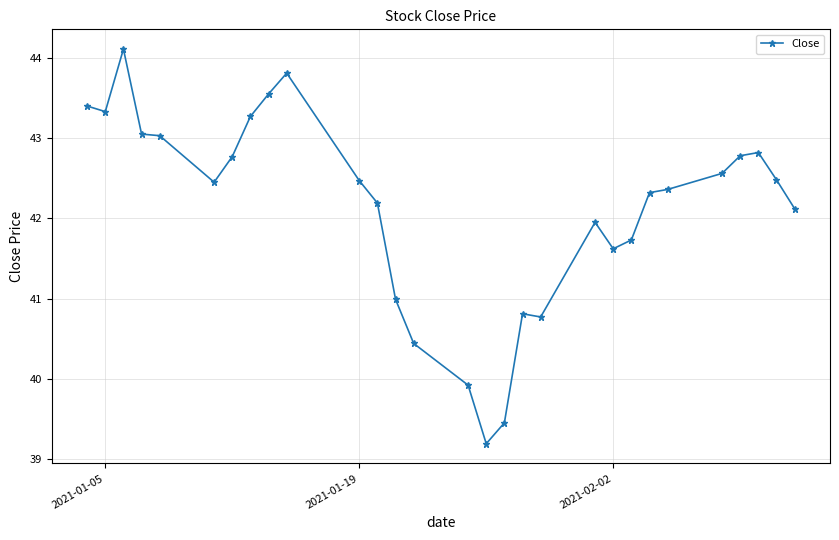

What is the difference between the second highest and second lowest values?

4.4